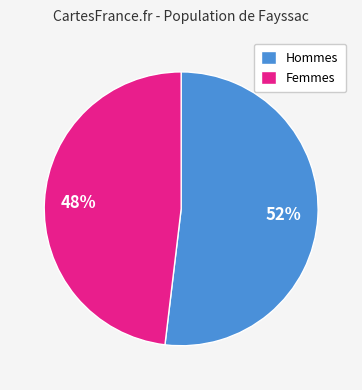

What is the largest slice in the pie chart?

Hommes